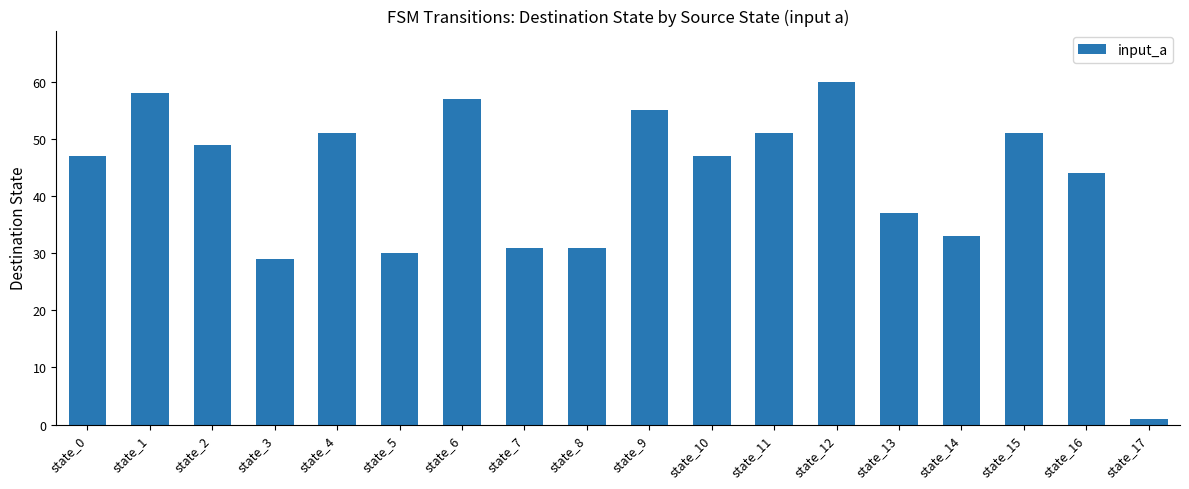

Reading left to right, transcribe all the data shown in this chart.

state_0=47	state_1=58	state_2=49	state_3=29	state_4=51	state_5=30	state_6=57	state_7=31	state_8=31	state_9=55	state_10=47	state_11=51	state_12=60	state_13=37	state_14=33	state_15=51	state_16=44	state_17=1